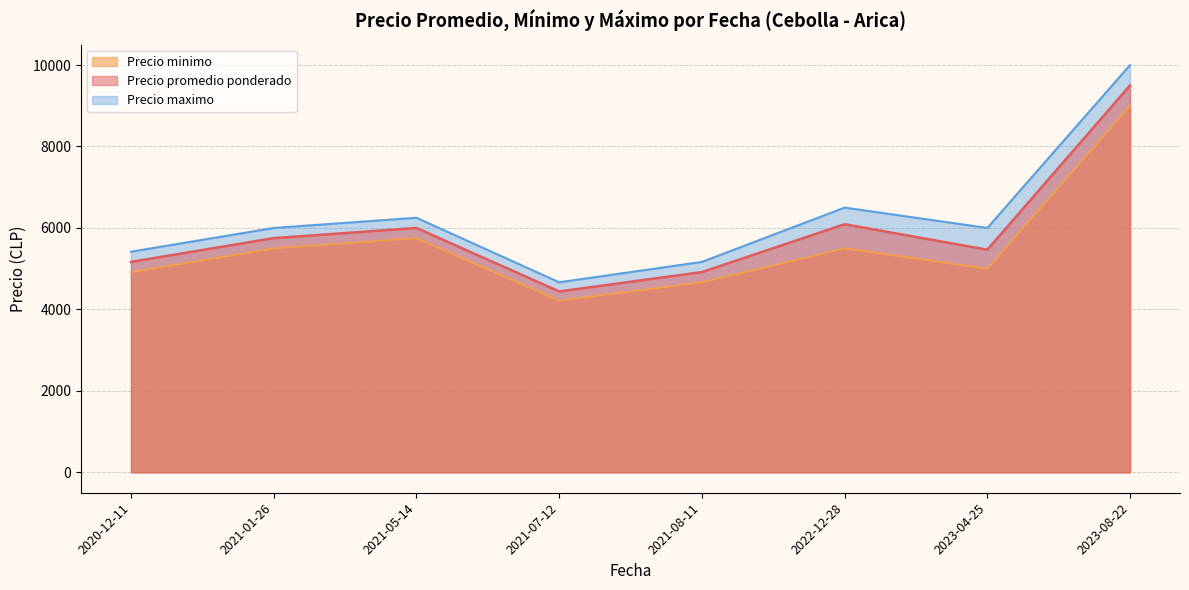

Does the chart display data point markers on the line(s)?

No